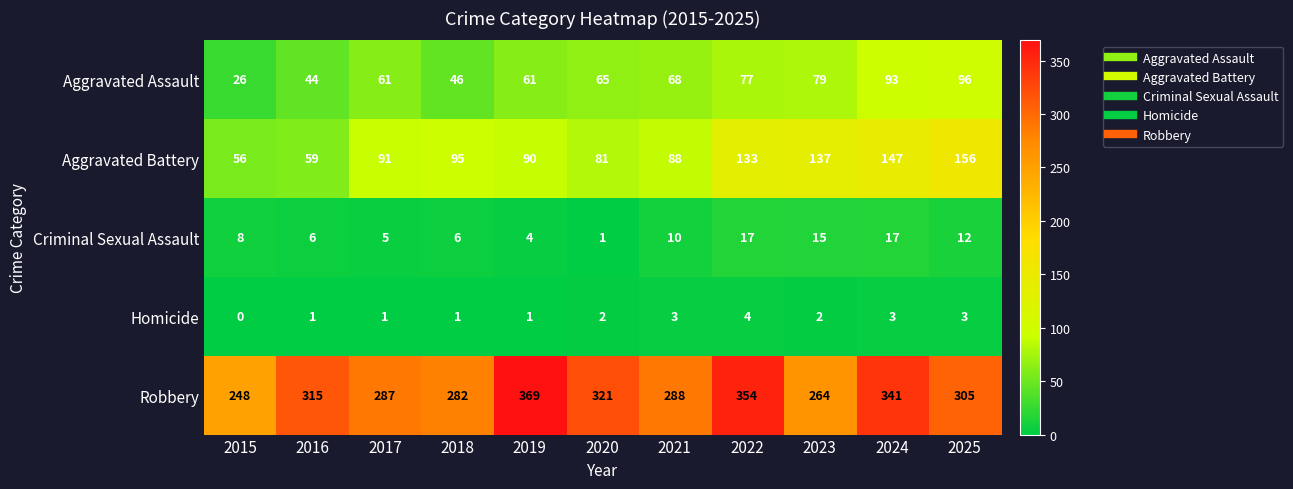

The value of Aggravated Assault at 2021 is 68. True or false?

True